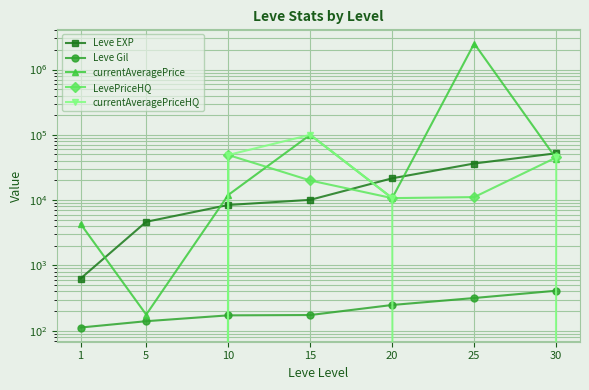

At which label is currentAveragePriceHQ closest to 50000?

10